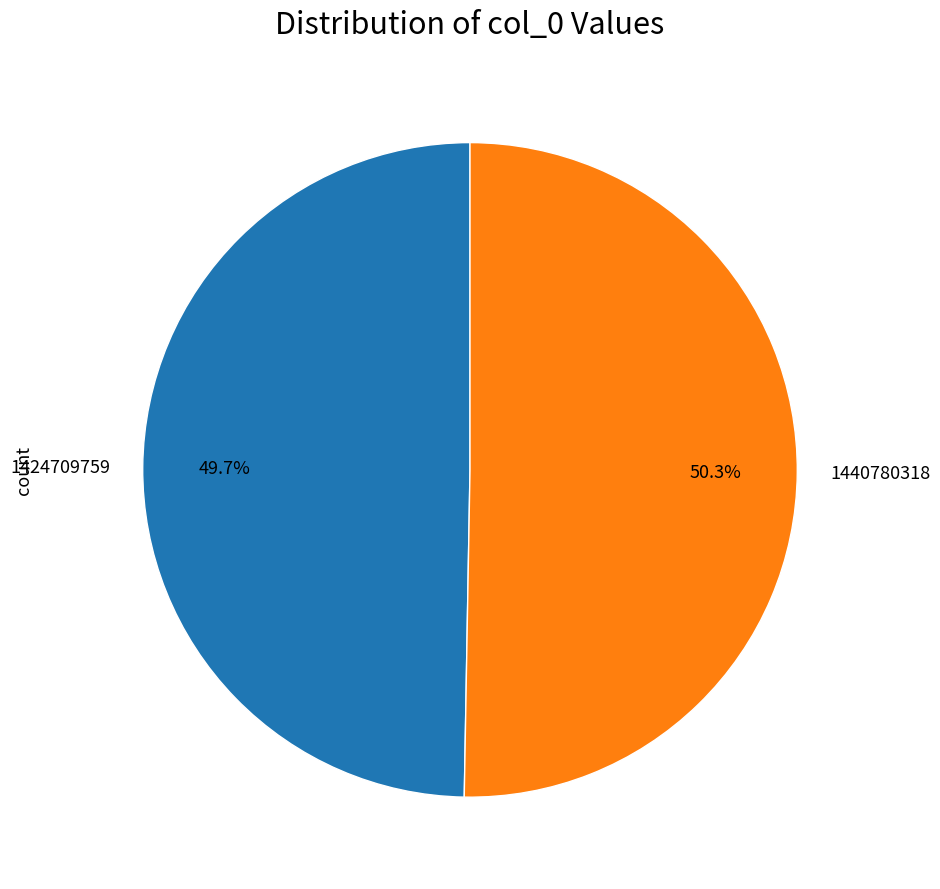

How many segments does this pie chart have?

2